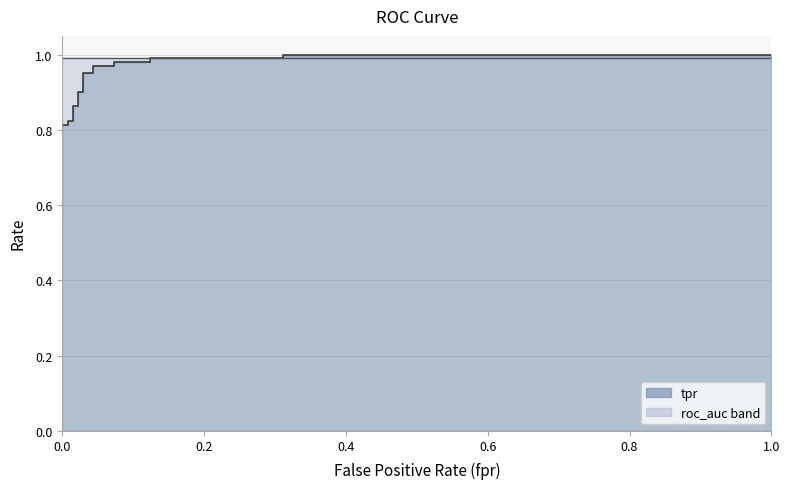

Is the value of roc_auc line at 16 greater than the value of tpr line at 0.8?

Yes